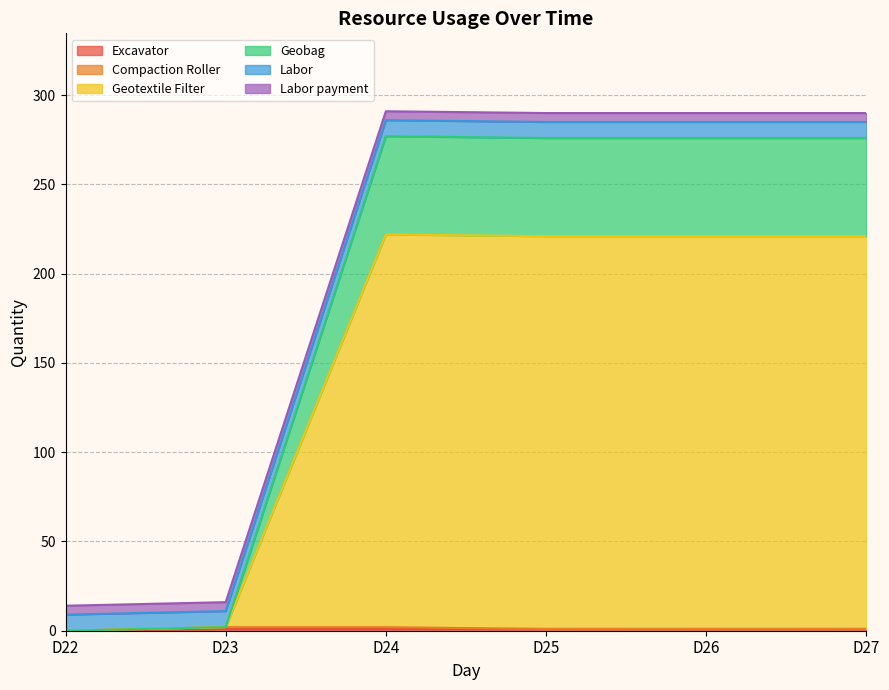

Does the chart display data point markers on the line(s)?

No